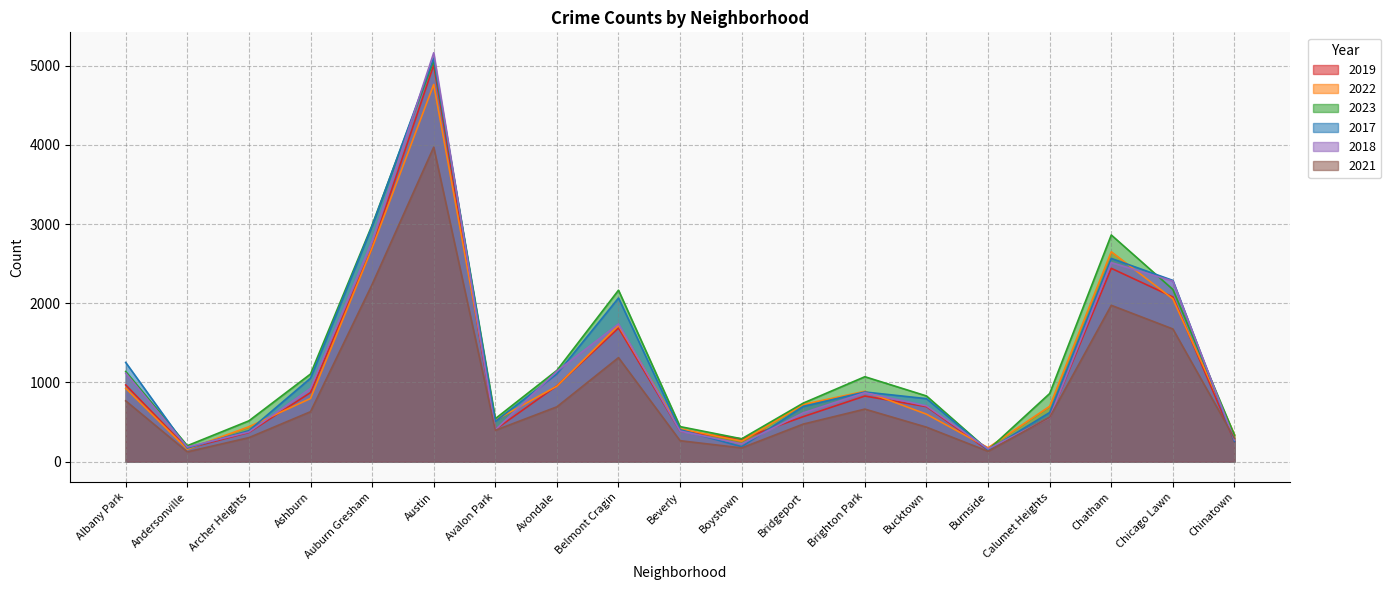

What is the spread (max minus min) of values at Boystown?

115